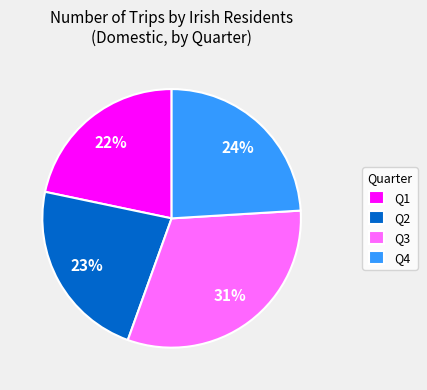

To the nearest percent, what portion does Q3 represent?

31%